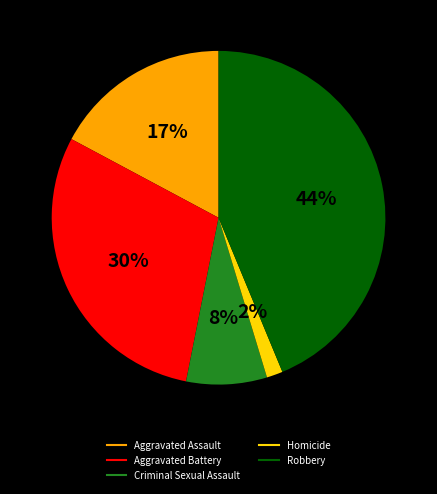

To the nearest percent, what percentage of the pie is Aggravated Assault?

17%